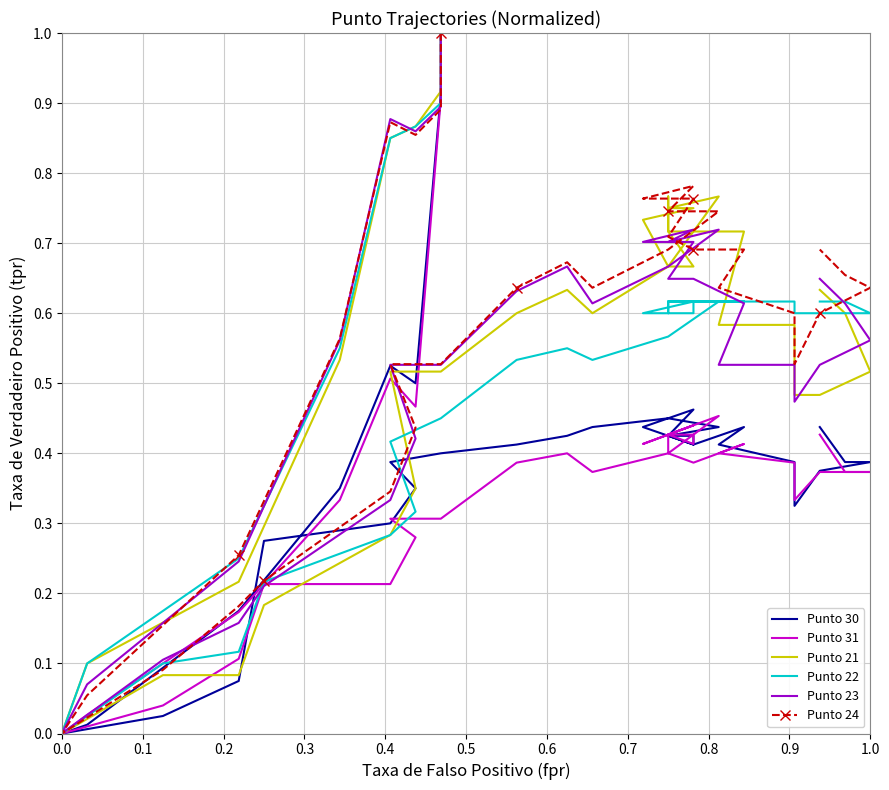

Is it true that Punto 31 equals 0.7 at 0.2?

False